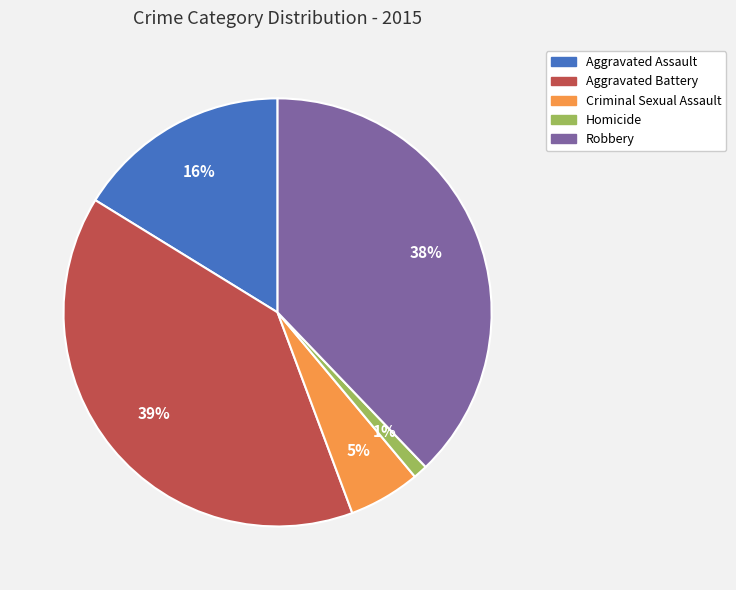

To the nearest percent, what is the difference between the largest and smallest slice percentages?

38%